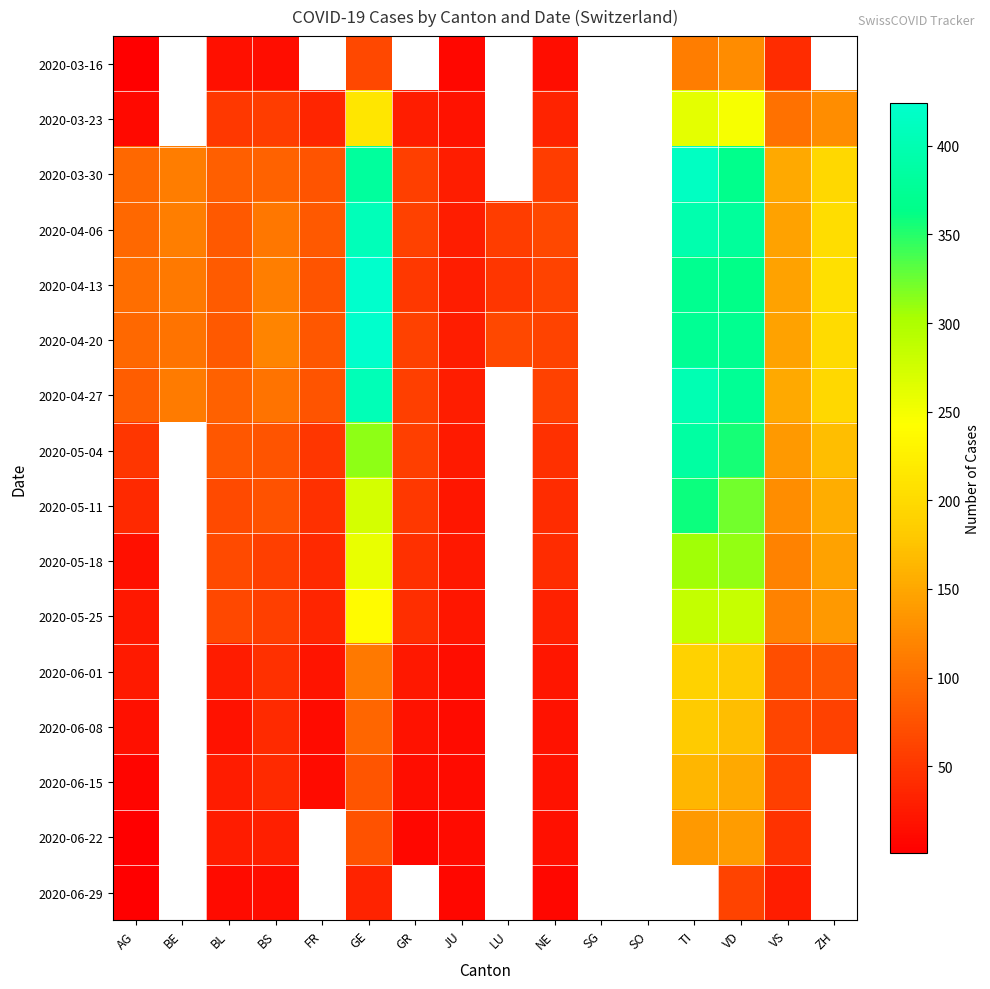

At how many categories does at least one series exceed 249?

3